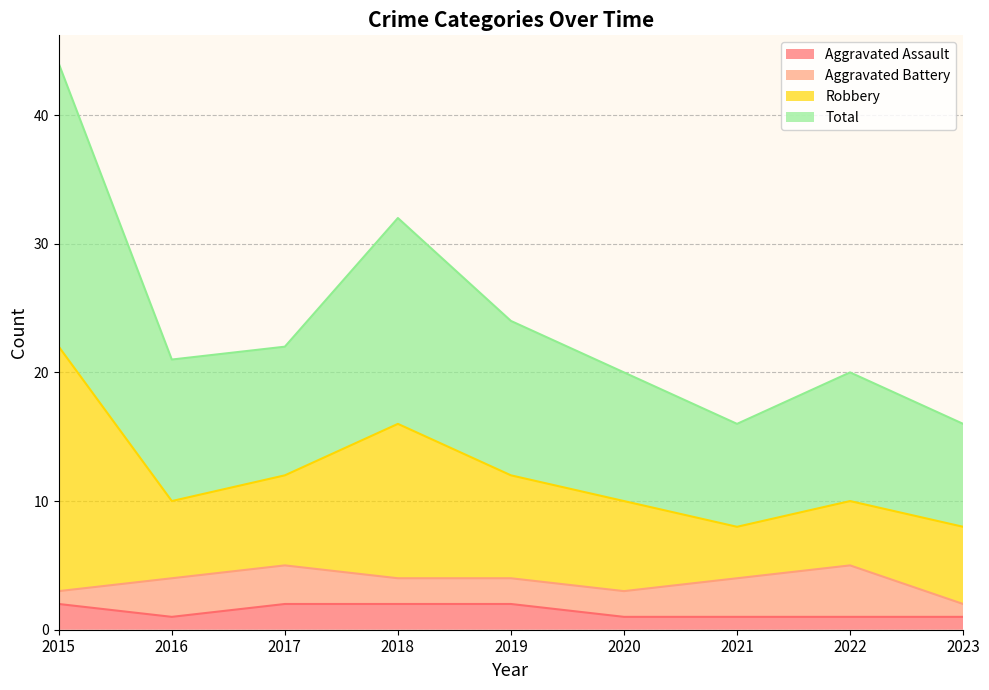

List the labels in order of Robbery value, smallest first.

2021, 2023, 2020, 2022, 2016, 2017, 2019, 2018, 2015